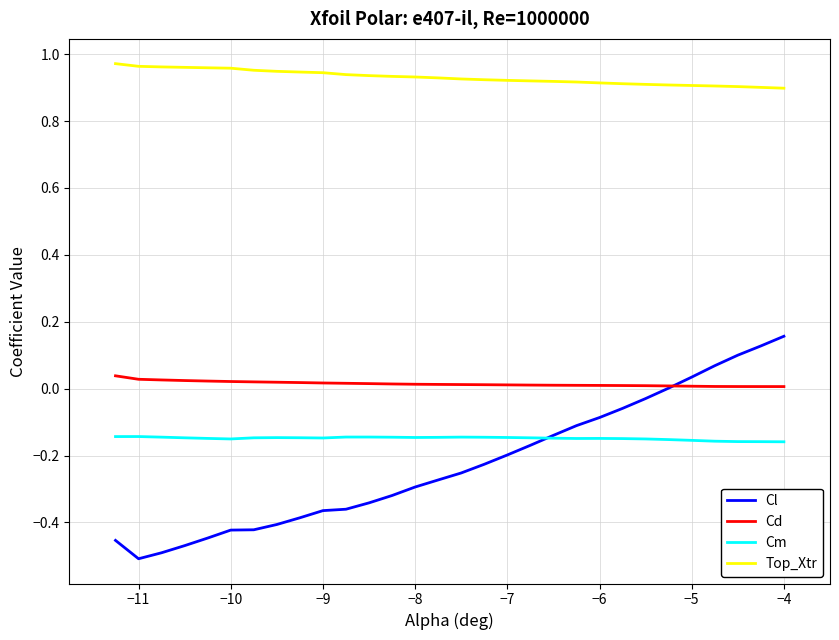

How many Top_Xtr values are between 0 and 1?

30